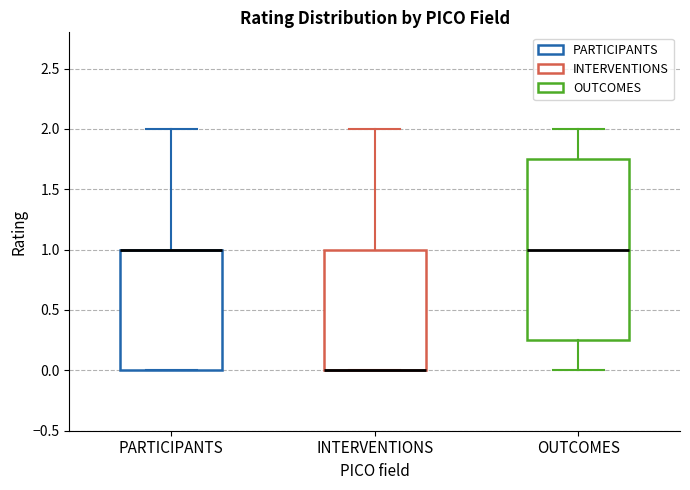

Where is the lower edge of the box for PARTICIPANTS on the y-axis? The values are not printed on the chart, so give them approximately, as read against the axis.

0.00